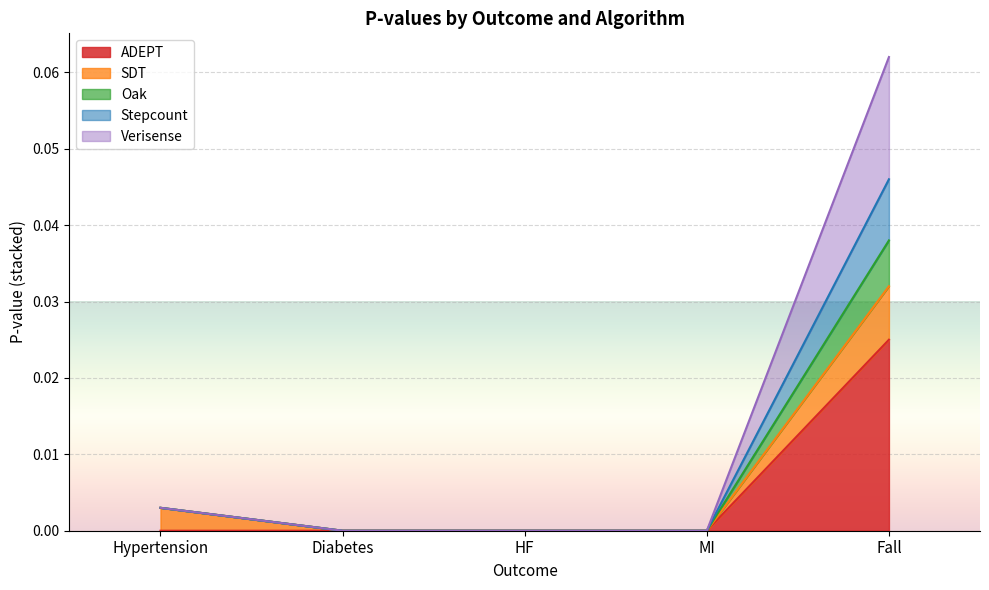

True or false: ADEPT and Stepcount cross at least once.

False